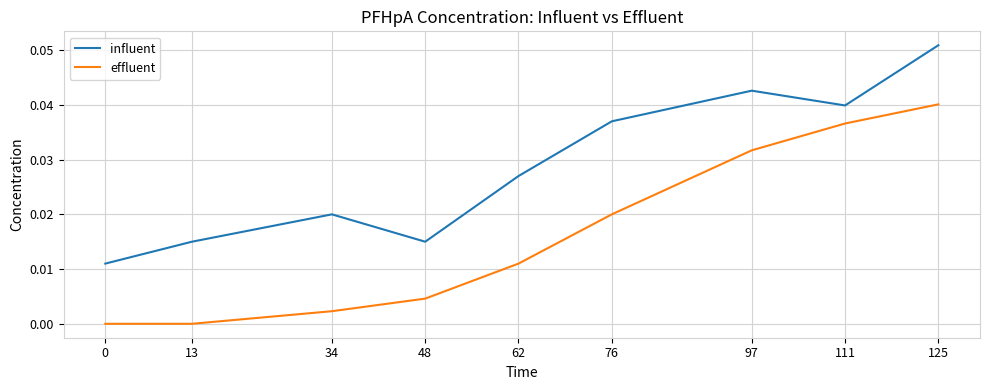

The effluent series shows 0.0 at 13. True or false?

True